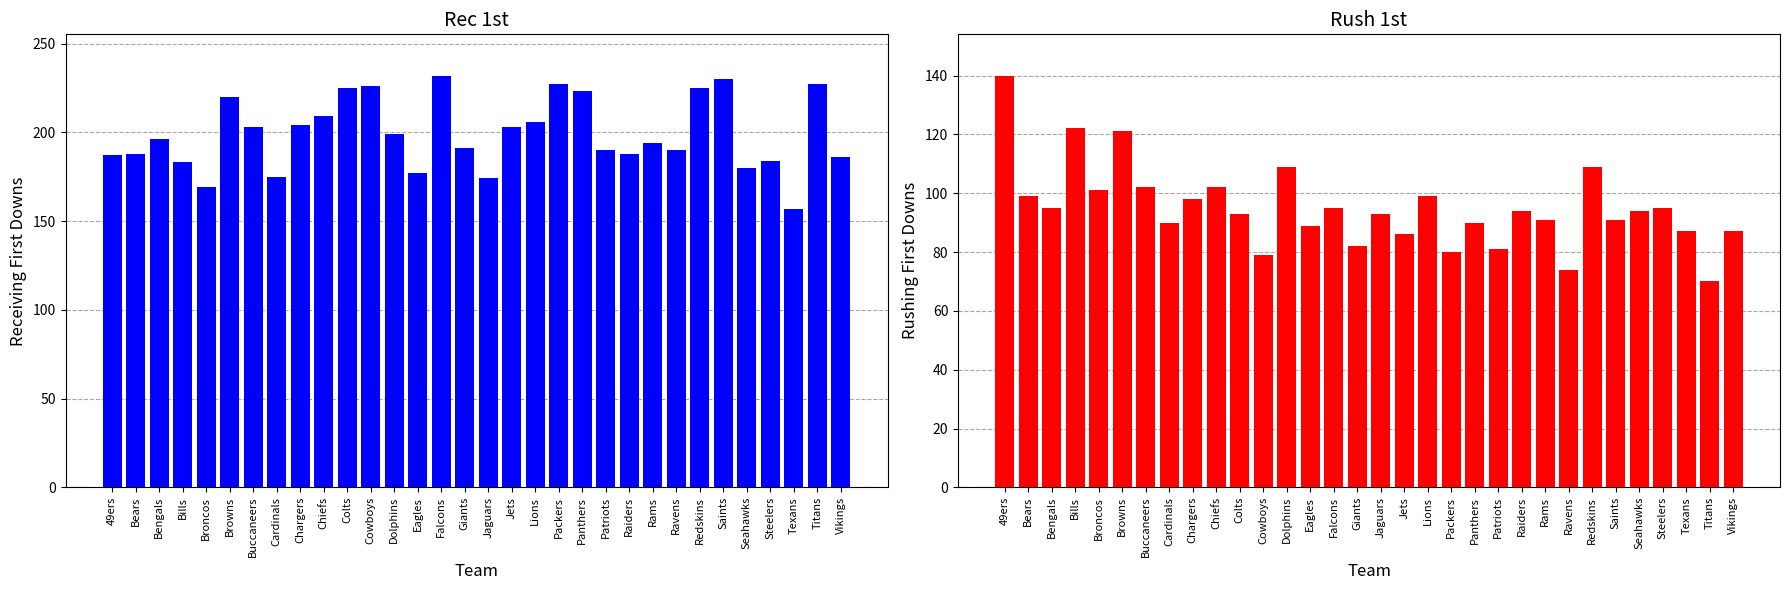

At how many categories does at least one series exceed 97?

32